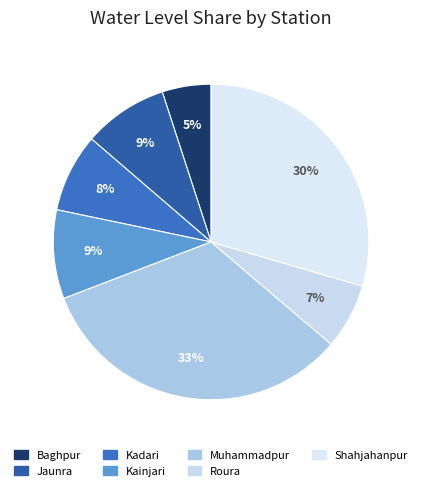

Rank the categories by value from lowest to highest.

Baghpur, Roura, Kadari, Jaunra, Kainjari, Shahjahanpur, Muhammadpur